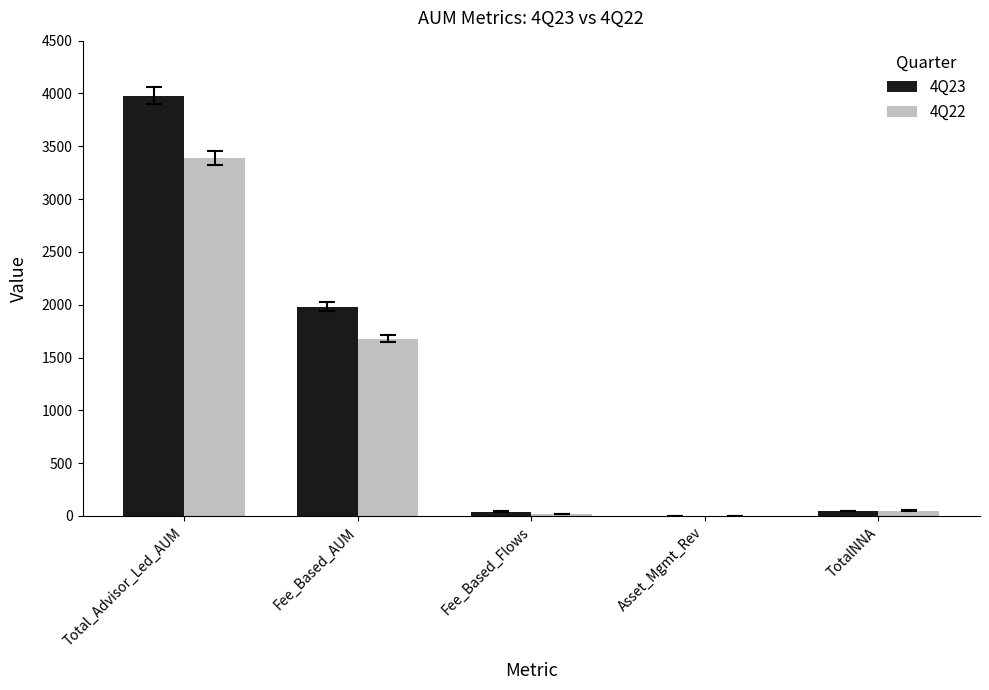

What is the sum of all 4Q23 values?

6054.7